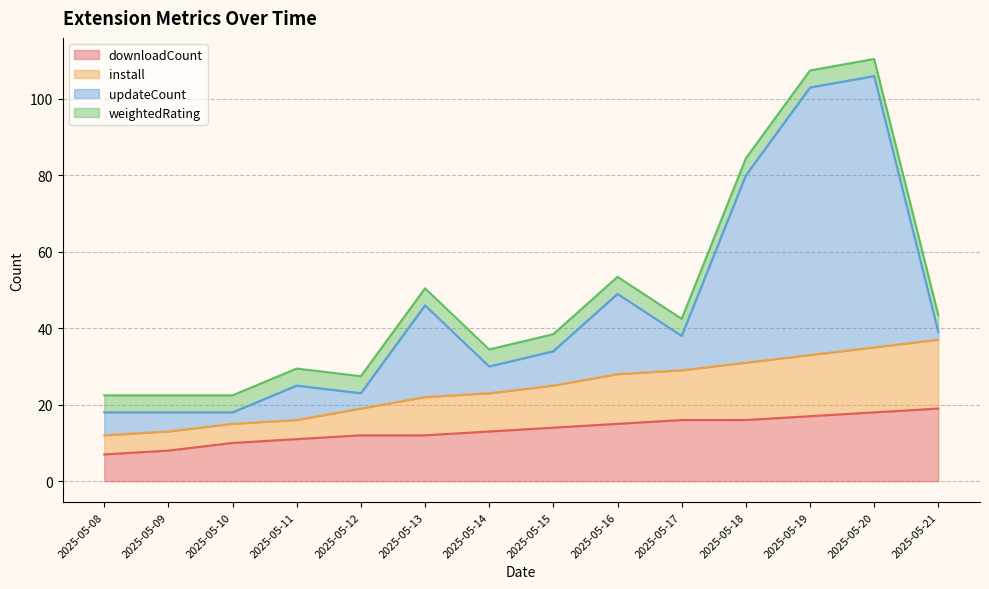

Is it true that downloadCount equals 10.0 at 2025-05-10?

True